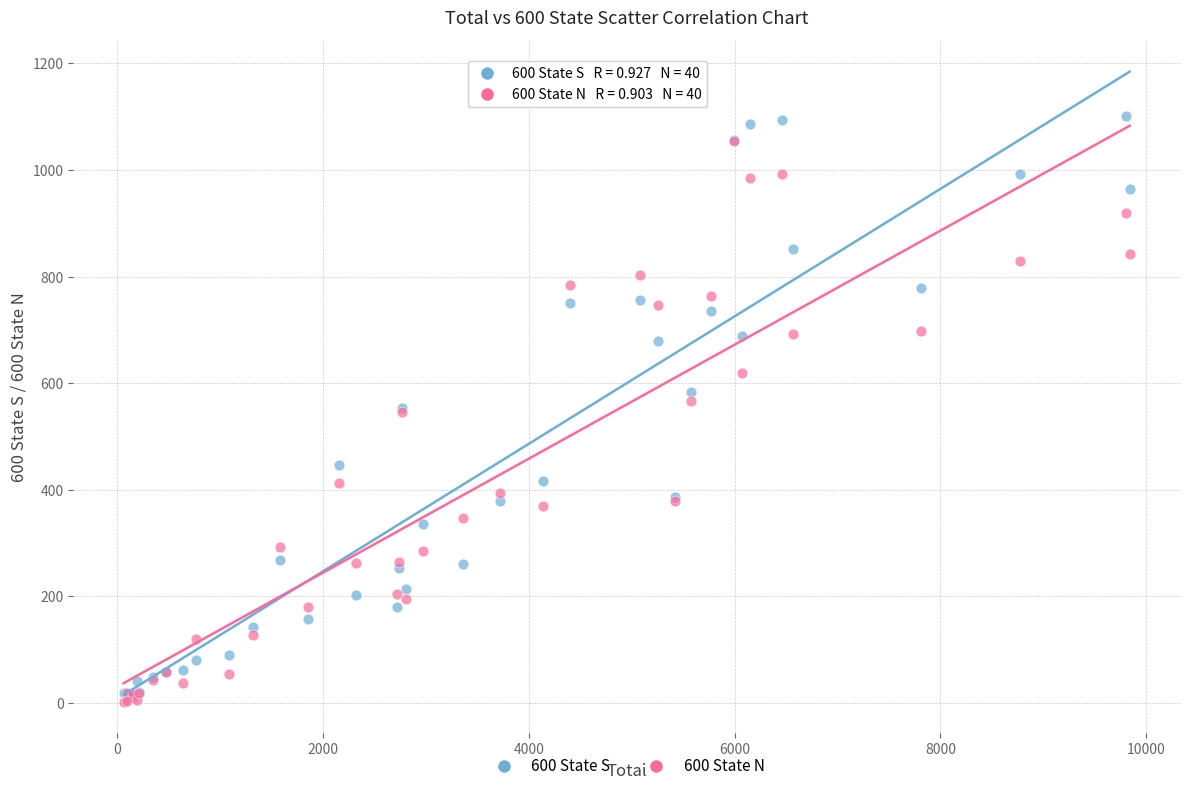

What are all the series names shown in the legend?

600 State S, 600 State N